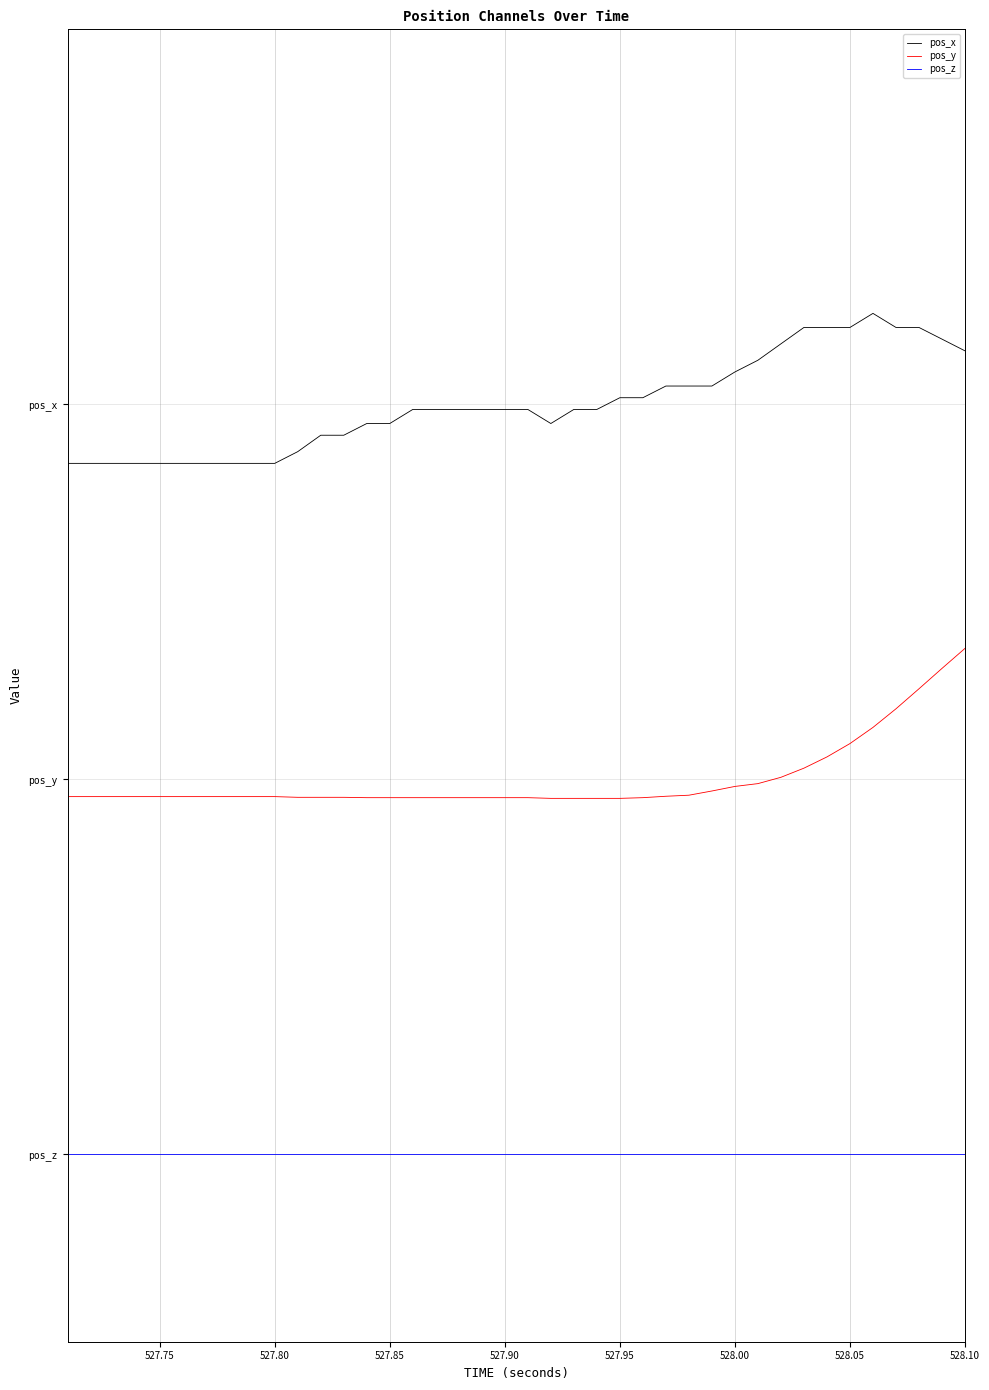

What is the average value of the pos_y series?

1.0